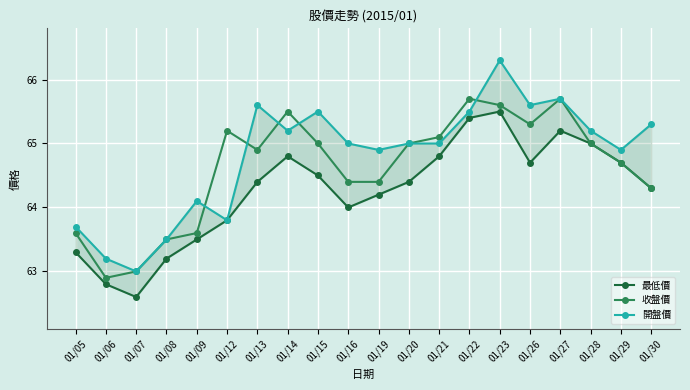

What is the value of the 開盤價 point at the 13th from the left?

65.0